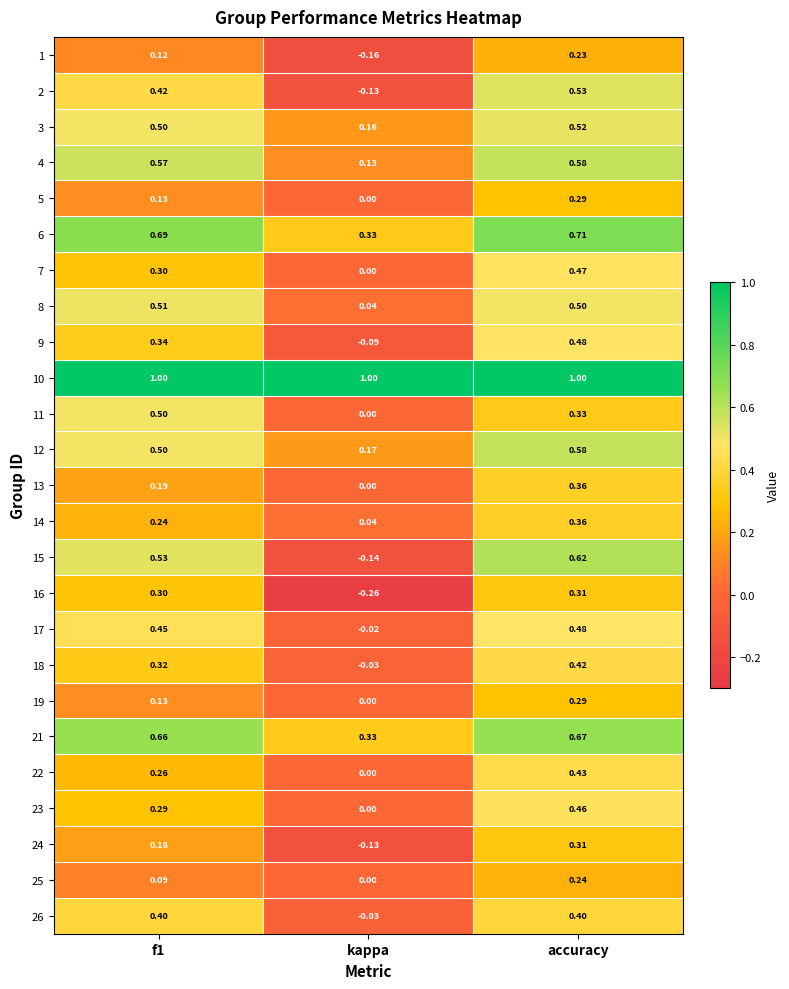

Count the number of data series in this chart.

25